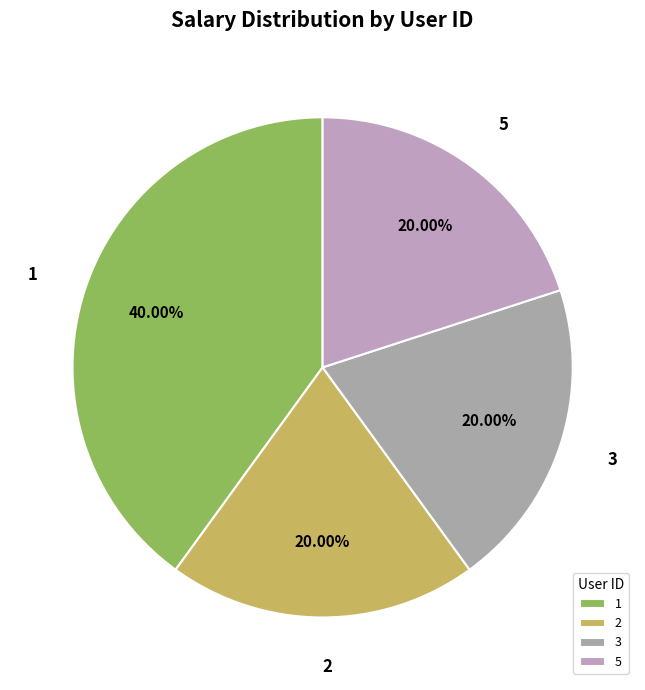

True or false: 5 accounts for 20% of the total.

True